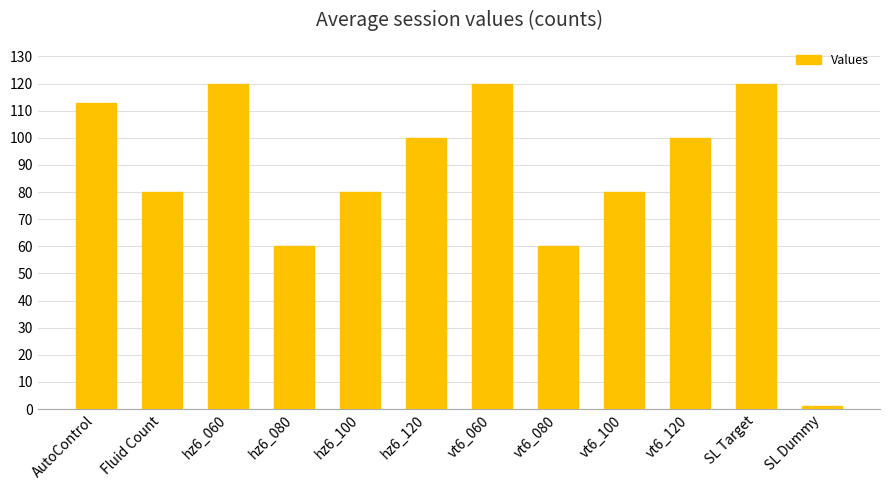

What is the approximate value at Fluid Count, to the nearest 10?

80